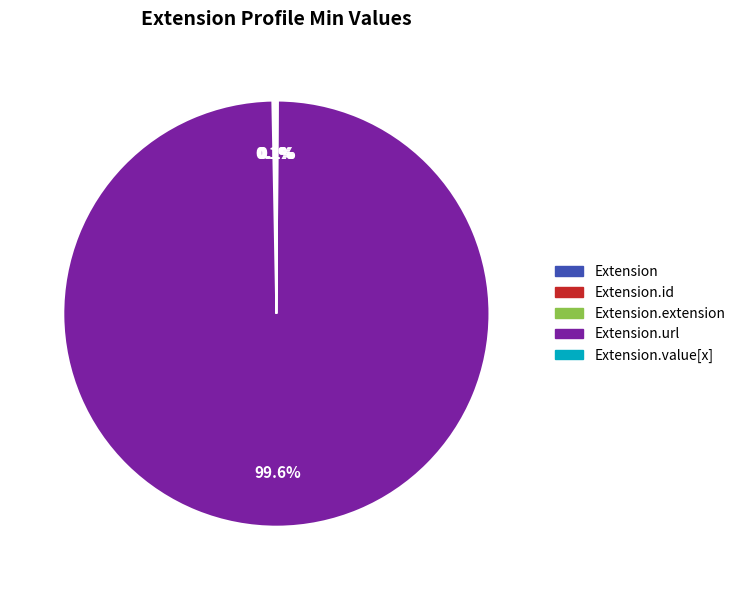

Is there a majority slice in this chart?

Yes